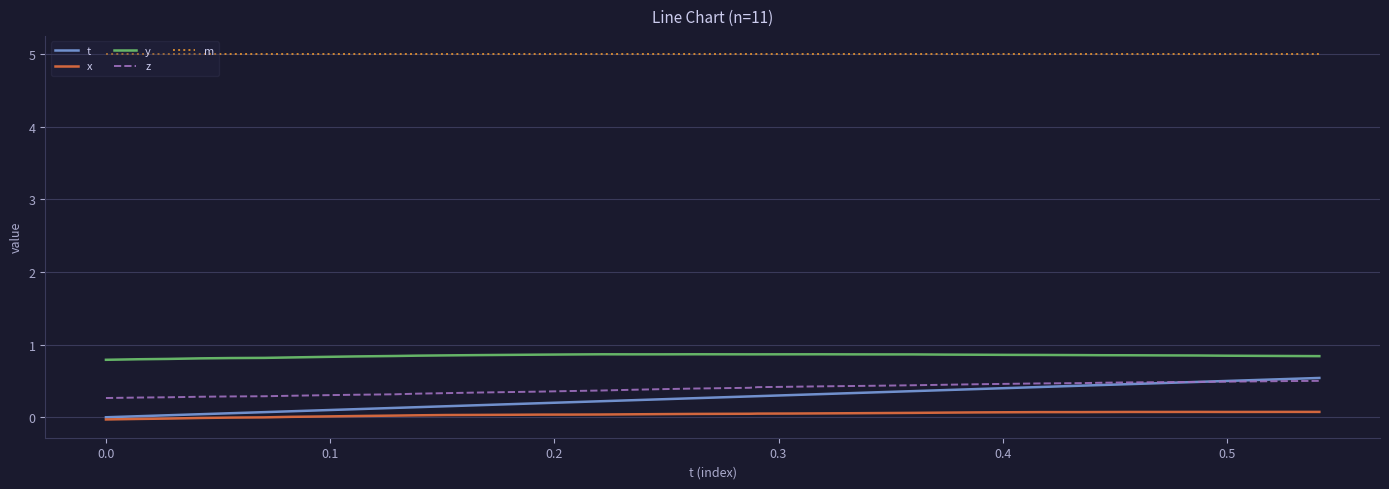

What is the maximum value shown in the chart?

5.0